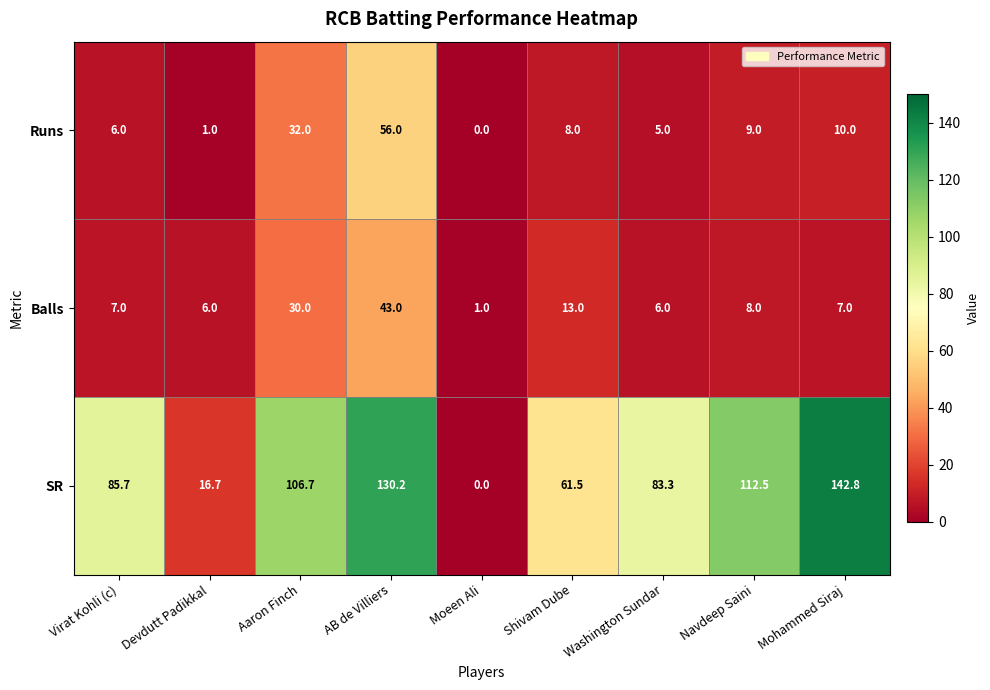

What is the sum of all Balls values?

121.0